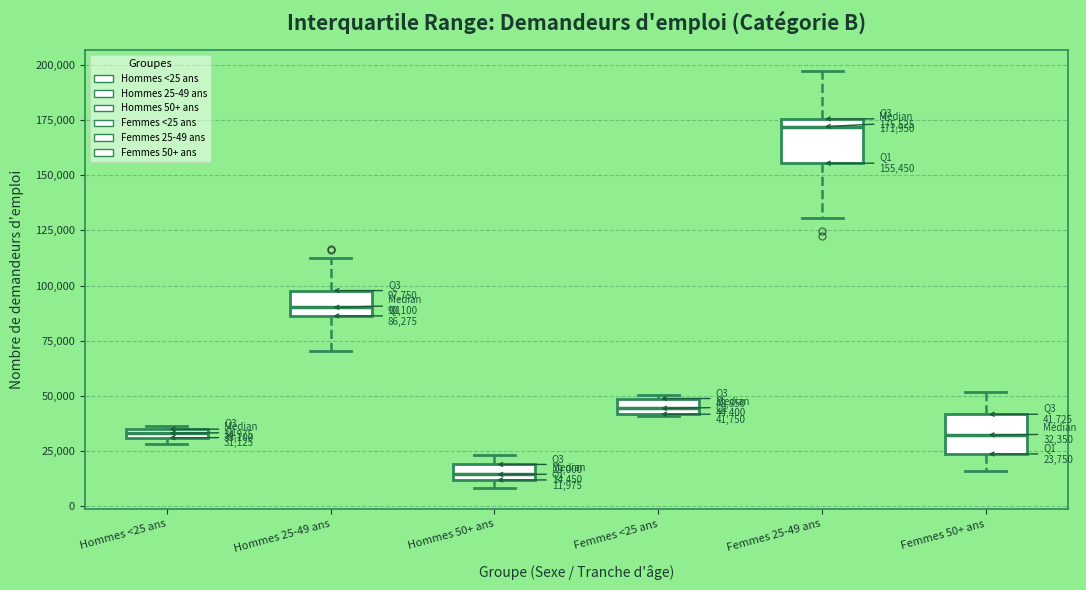

Which box has the highest median line?

Femmes 25-49 ans